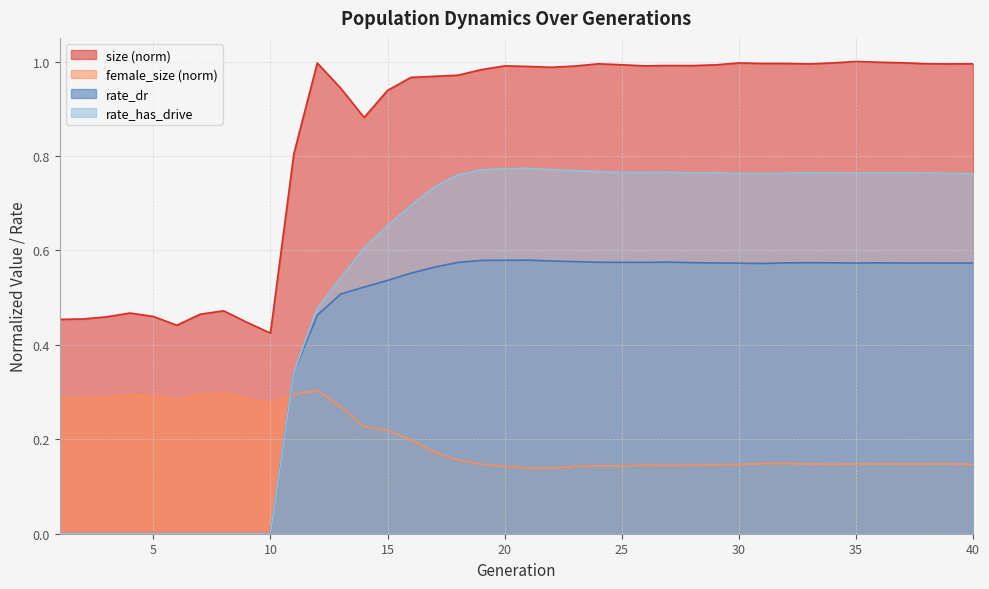

At which category does rate_has_drive reach its first local peak?

21